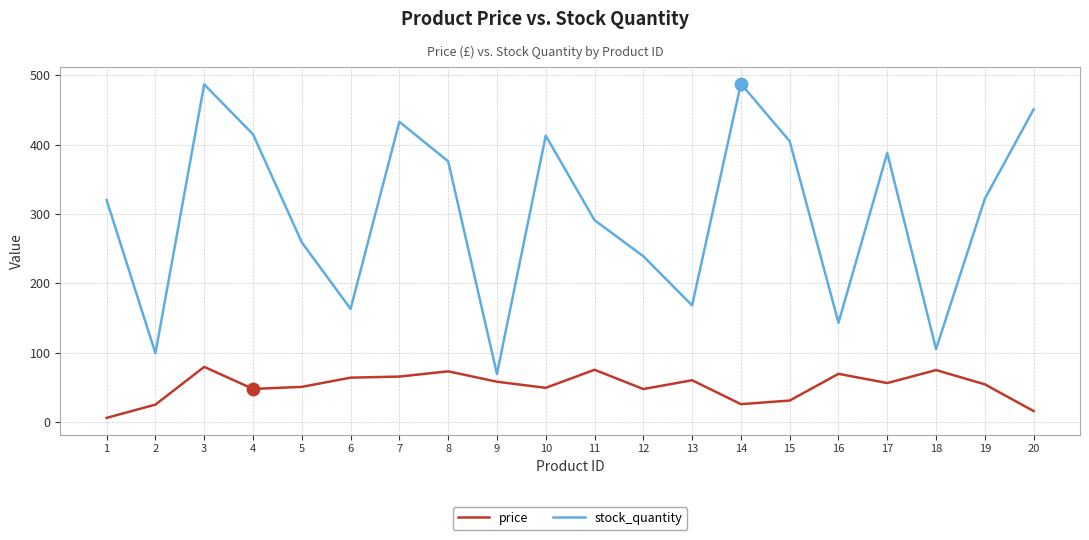

At how many categories does at least one series exceed 72?

19